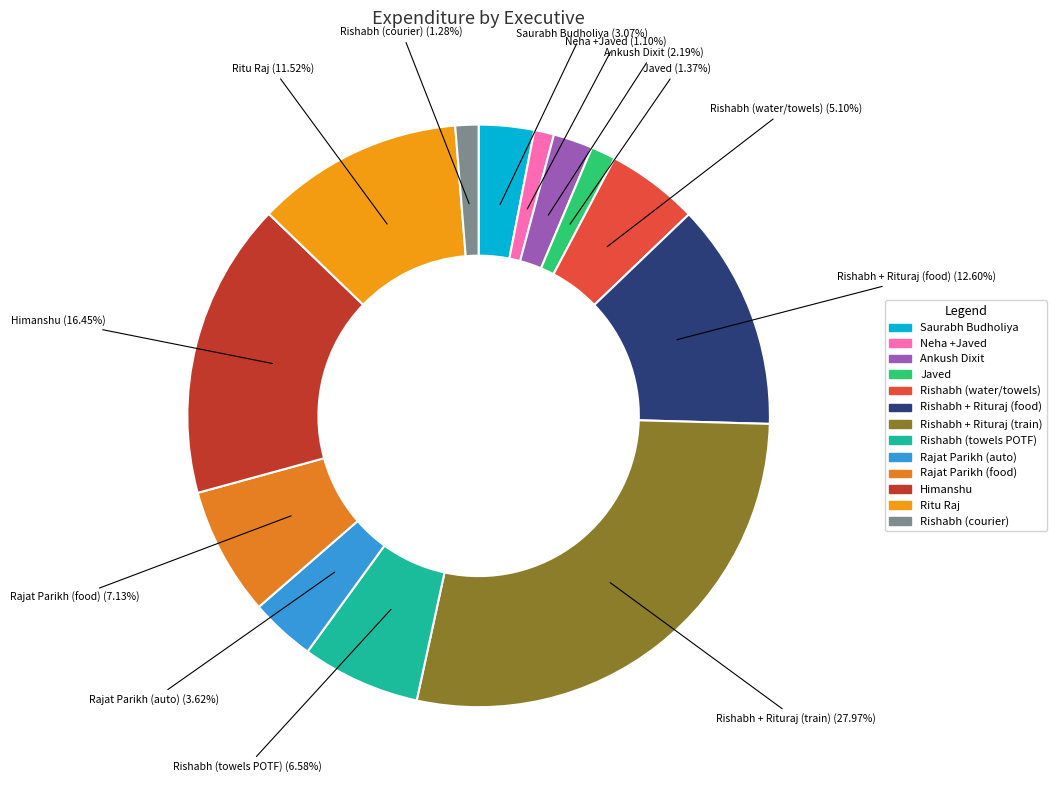

Count the number of slices in the pie.

13